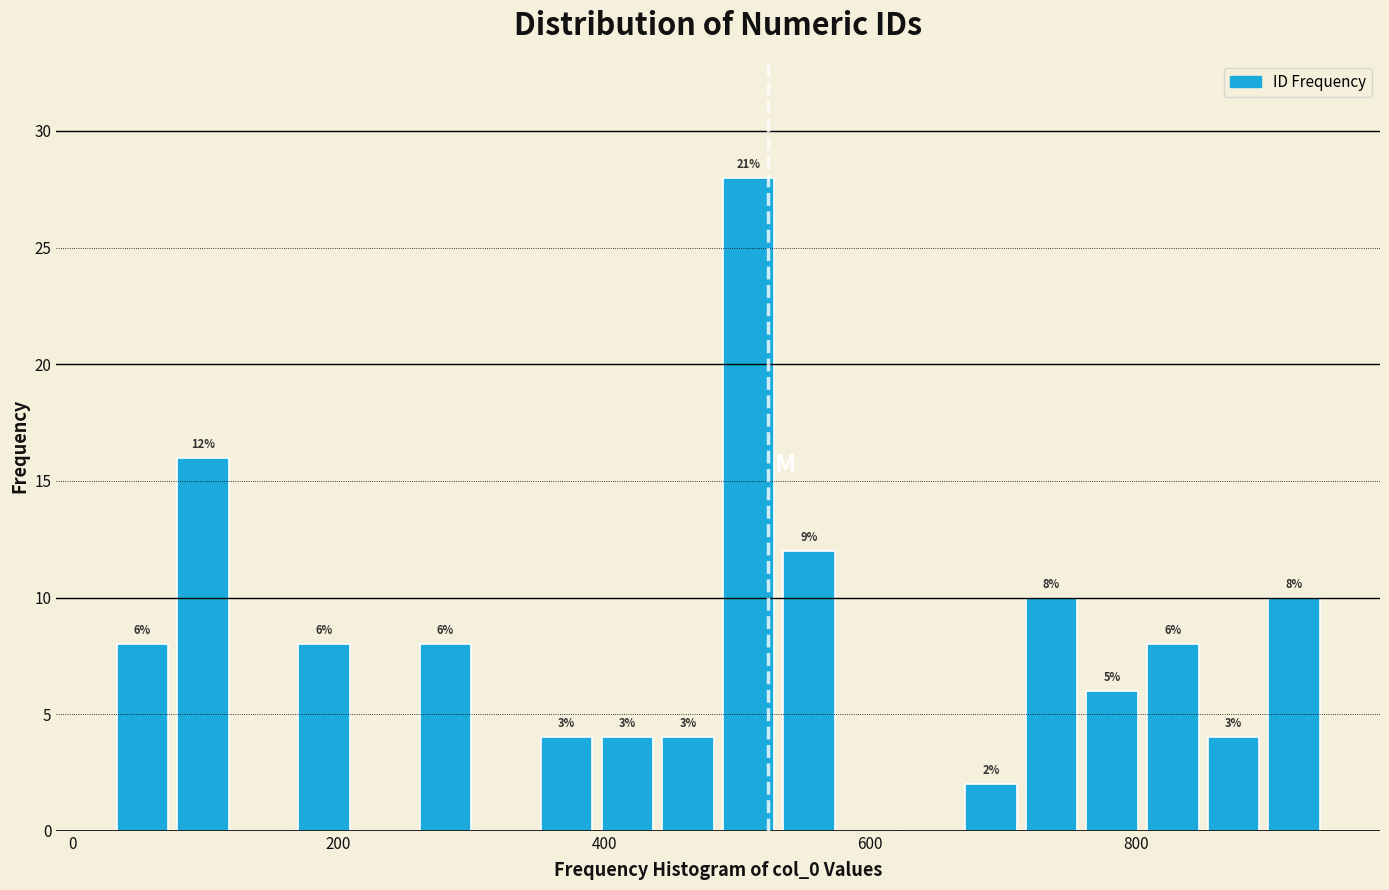

Around what value on the x-axis is the tallest bar? Give the approximate position of its centre, as read against the axis.

500